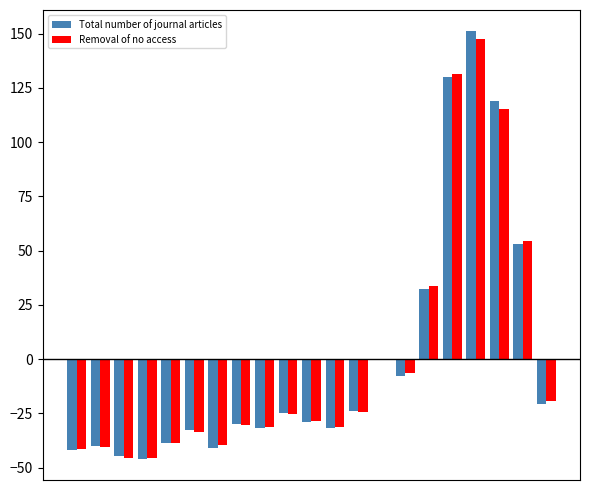

Which series has the largest range (max minus min)?

Total number of journal articles